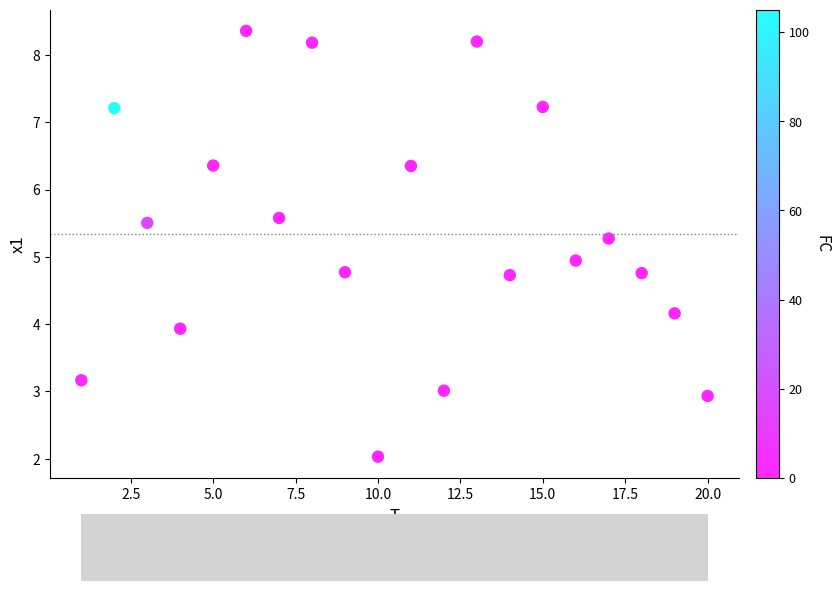

What is the range of Y values (max minus min)?

6.3